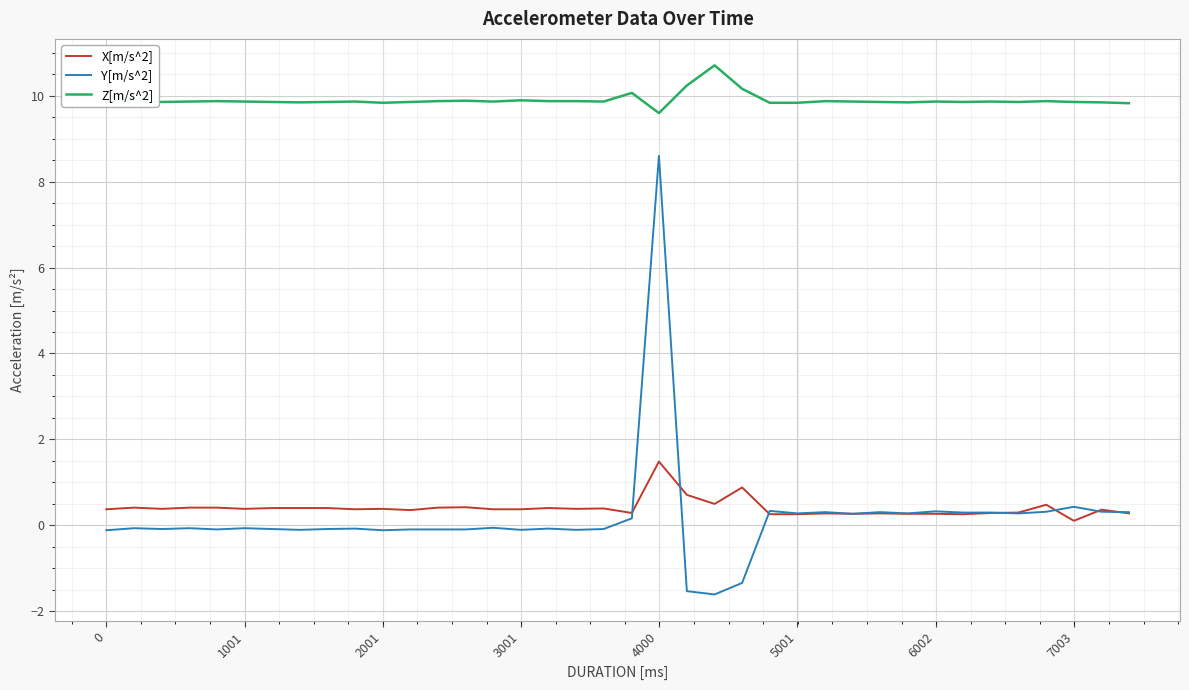

What is the maximum value for X[m/s^2]?

1.5